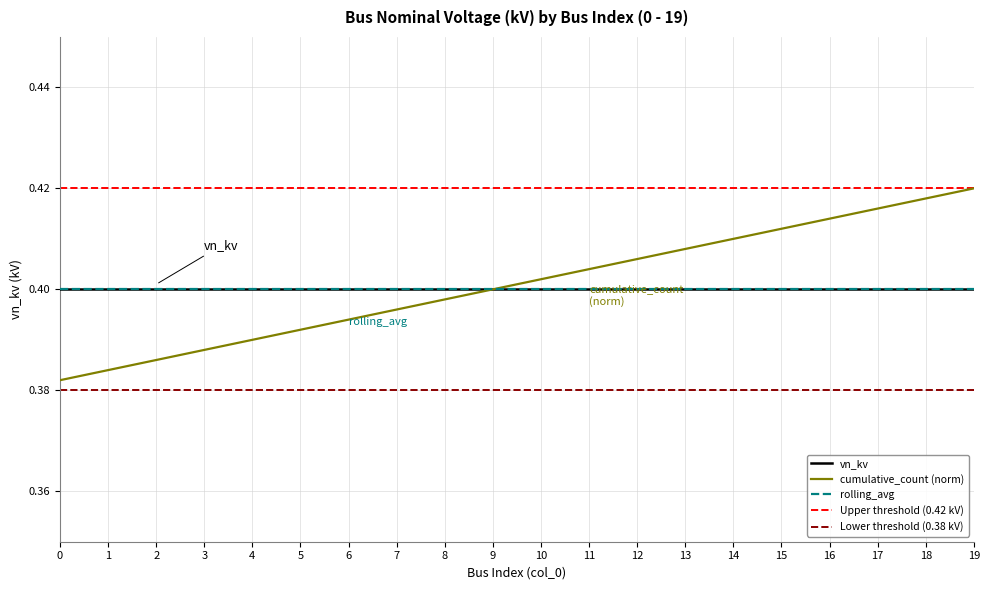

Reading left to right, list all the values displayed in this chart.

vn_kv: 0.4	0.4	0.4	0.4	0.4	0.4	0.4	0.4	0.4	0.4	0.4	0.4	0.4	0.4	0.4	0.4	0.4	0.4	0.4	0.4
cumulative_count (norm): 0.4	0.4	0.4	0.4	0.4	0.4	0.4	0.4	0.4	0.4	0.4	0.4	0.4	0.4	0.4	0.4	0.4	0.4	0.4	0.4
rolling_avg: 0.4	0.4	0.4	0.4	0.4	0.4	0.4	0.4	0.4	0.4	0.4	0.4	0.4	0.4	0.4	0.4	0.4	0.4	0.4	0.4